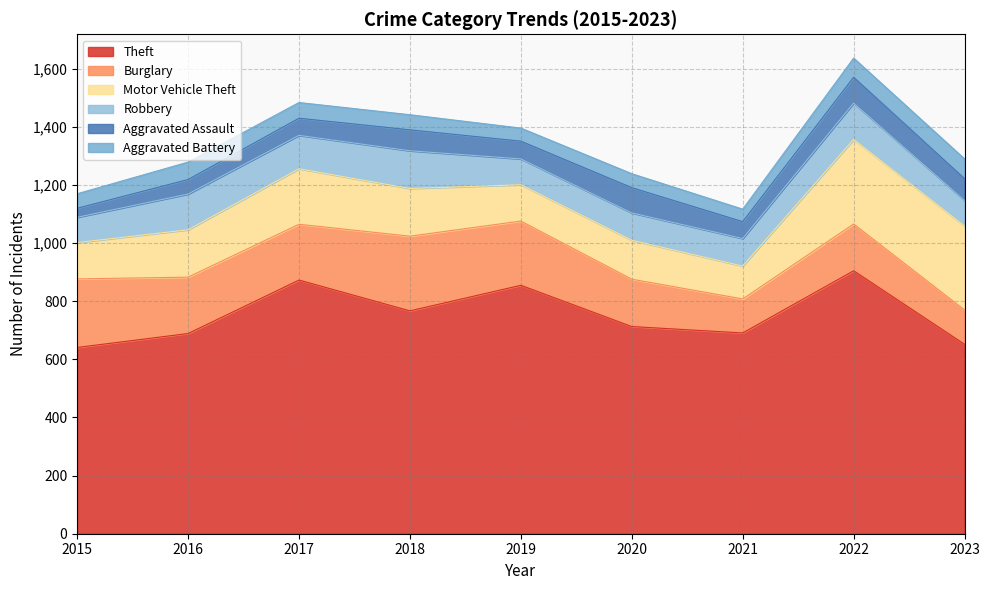

At 2021, list the series in order from largest to smallest.

Theft, Burglary, Motor Vehicle Theft, Robbery, Aggravated Assault, Aggravated Battery